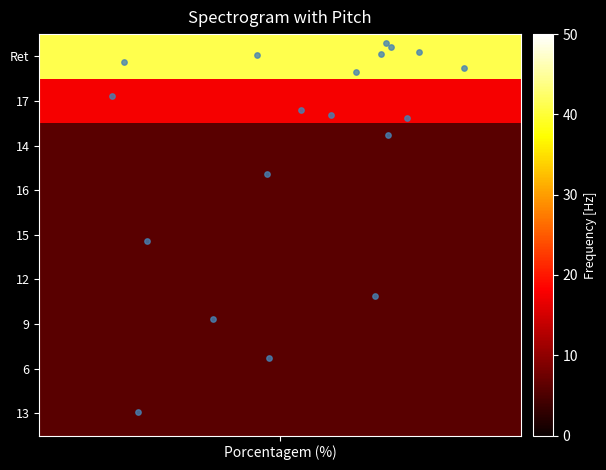

Is it true that the value at 1 is -0.1?

False